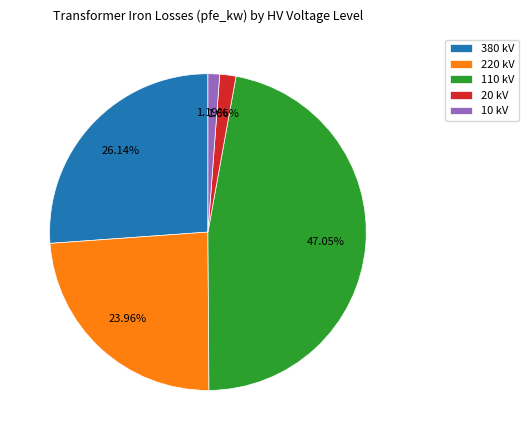

Does any single category account for the majority?

No